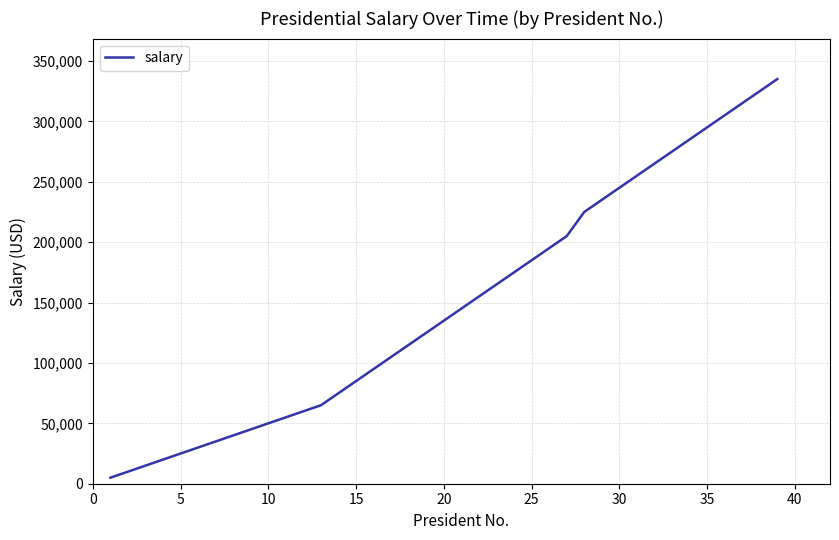

What is the maximum value shown in the chart?

335000